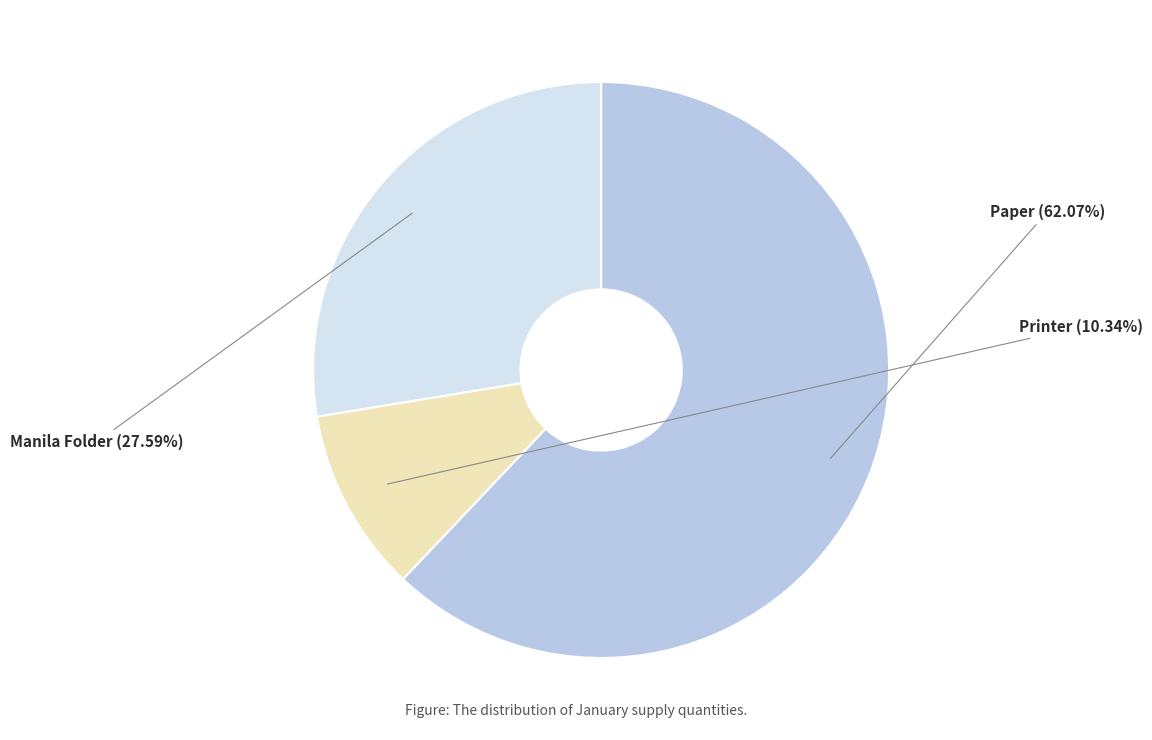

Is there any slice that represents more than half of the pie?

Yes